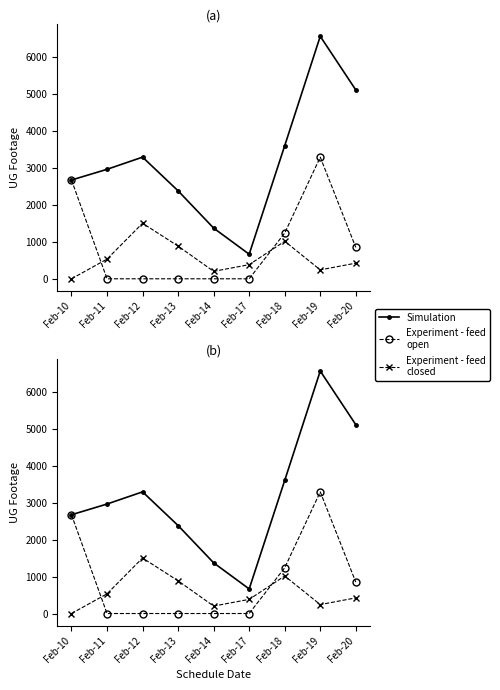

True or false: Experiment - feed
open and Experiment - feed
closed cross at least once.

True